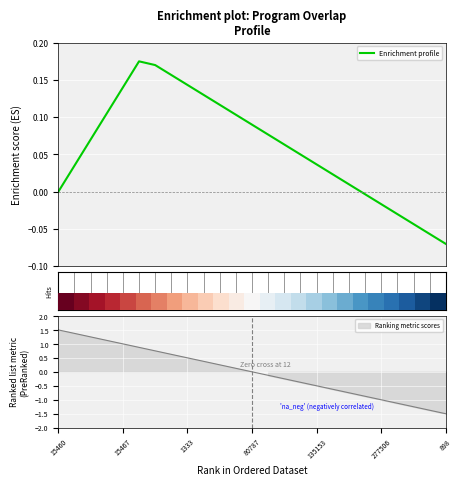

What is the sum of the values at 9 and 15460?

0.1